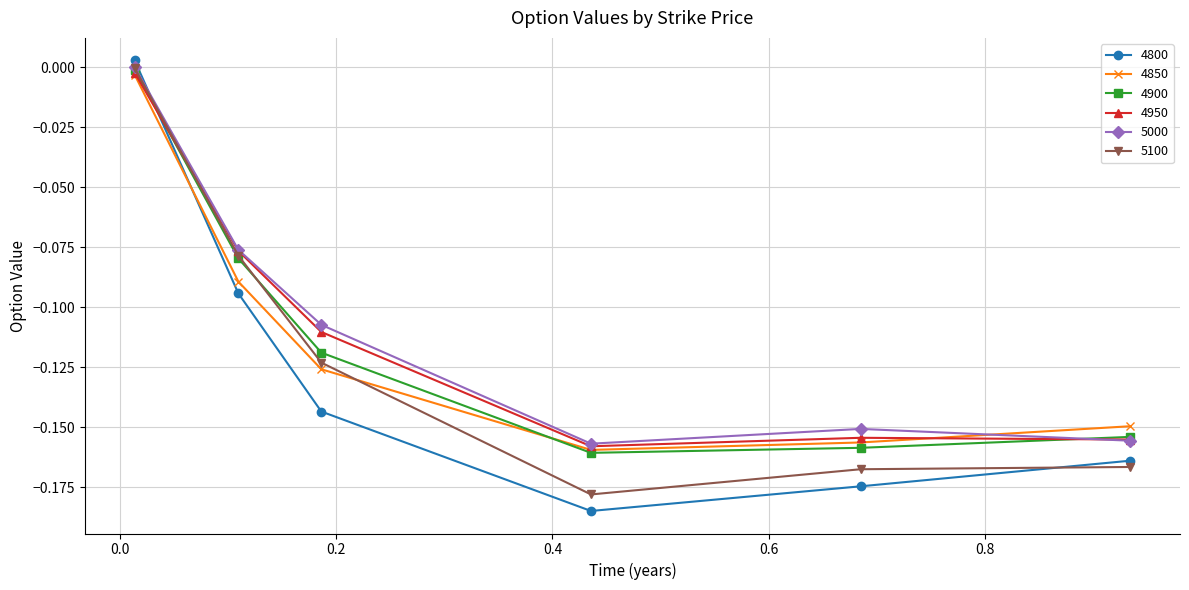

How many interior local valleys does the 4850 series have?

1